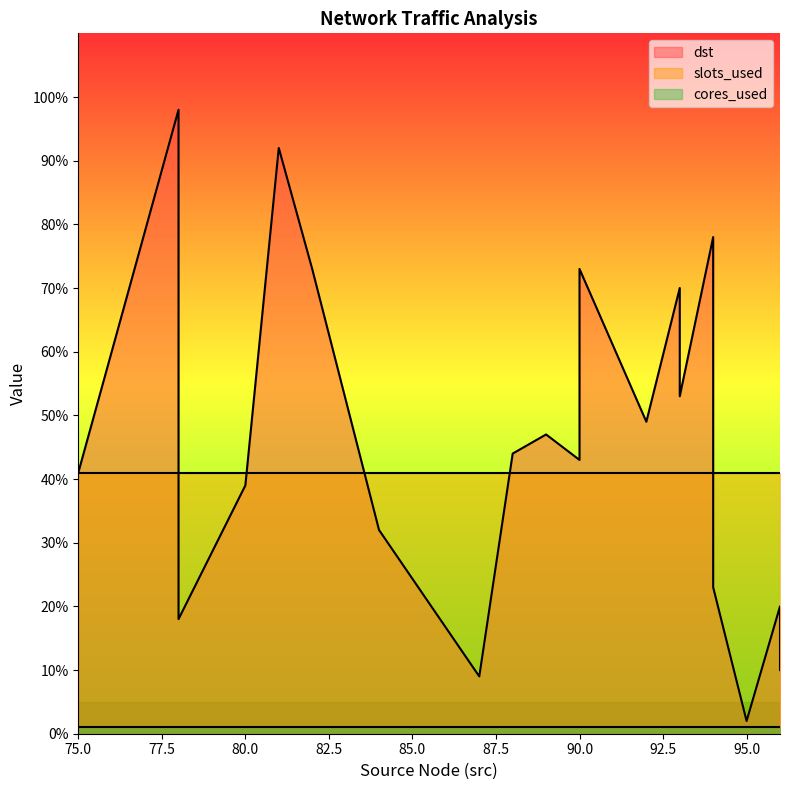

Does the chart have visible grid lines?

No